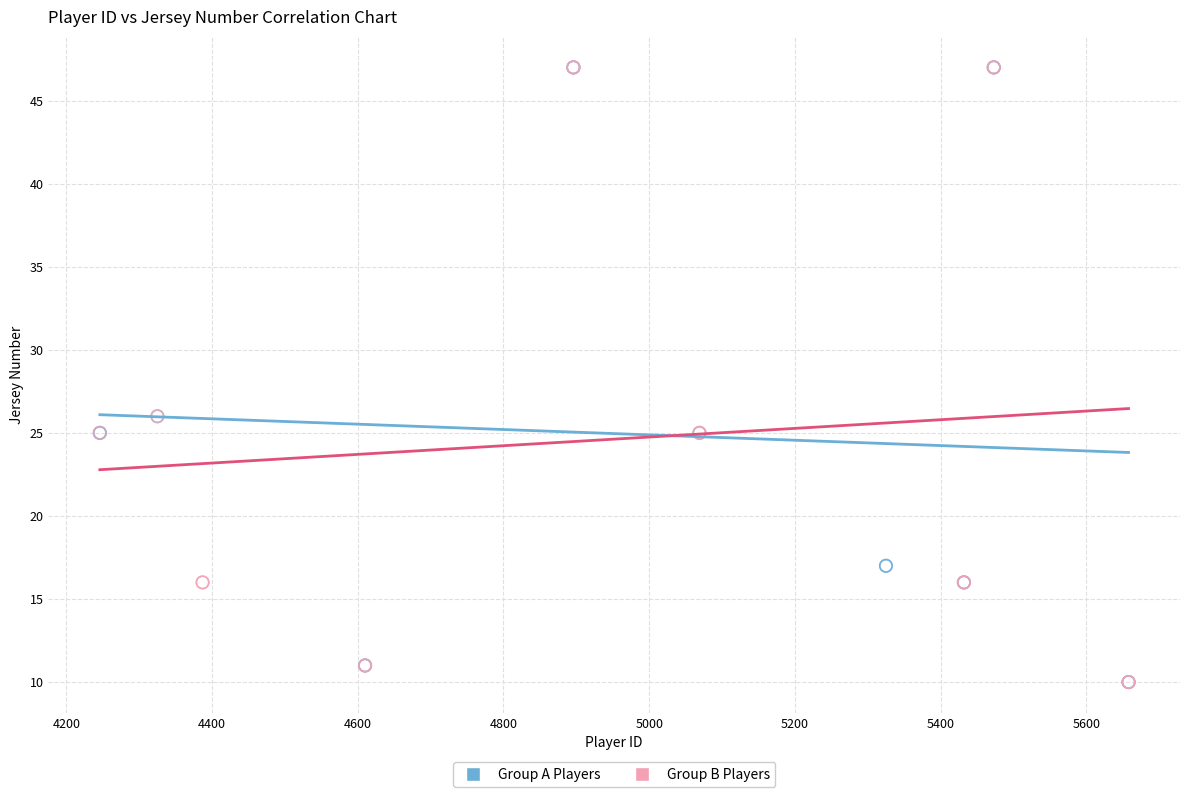

What are all the series names shown in the legend?

Group A Players, Group B Players